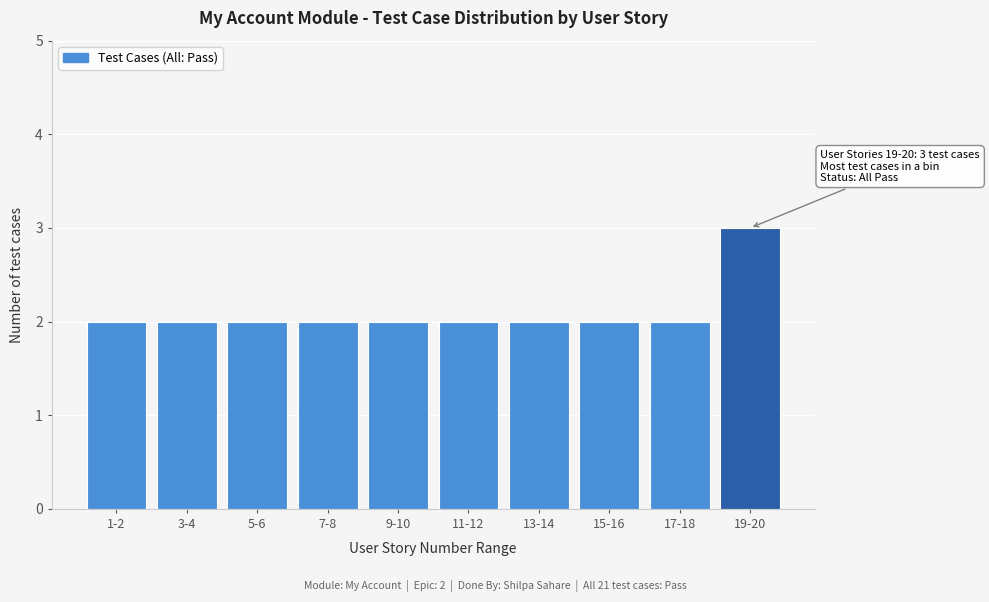

Reading left to right, extract all data points from this chart.

1-2=2	3-4=2	5-6=2	7-8=2	9-10=2	11-12=2	13-14=2	15-16=2	17-18=2	19-20=3